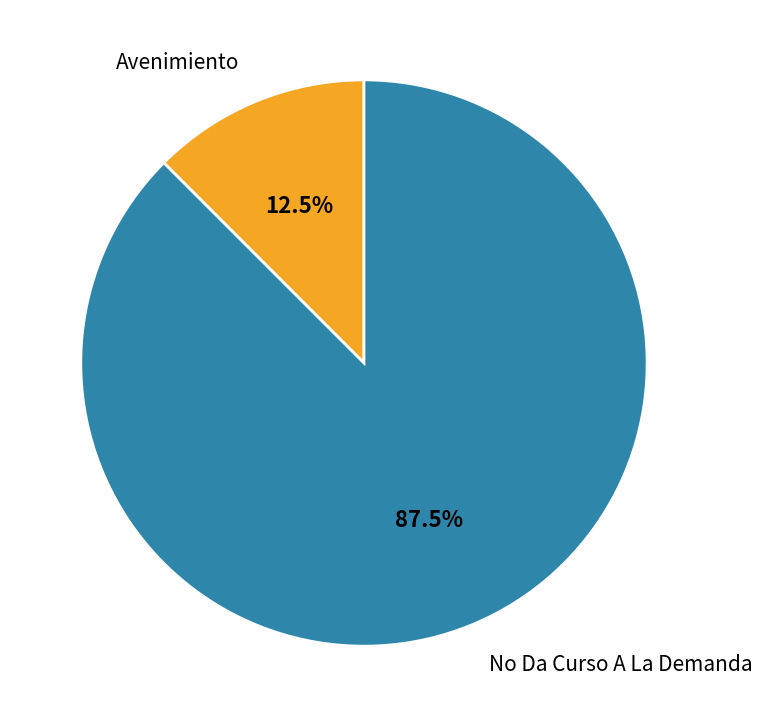

Rank the categories by value from lowest to highest.

Avenimiento, No Da Curso A La Demanda